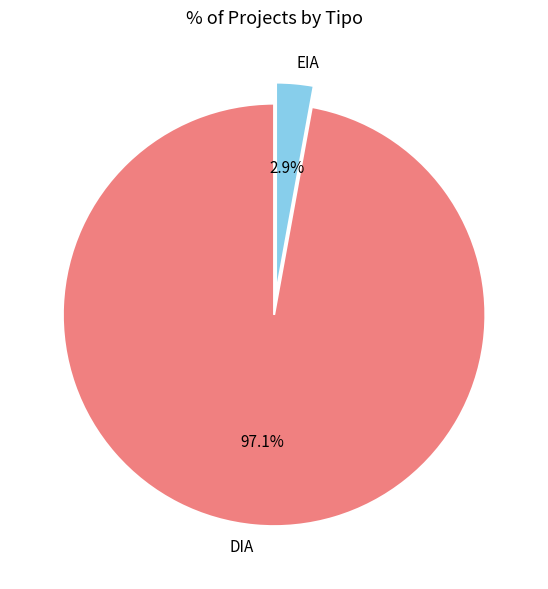

Between DIA and EIA, which is larger?

DIA